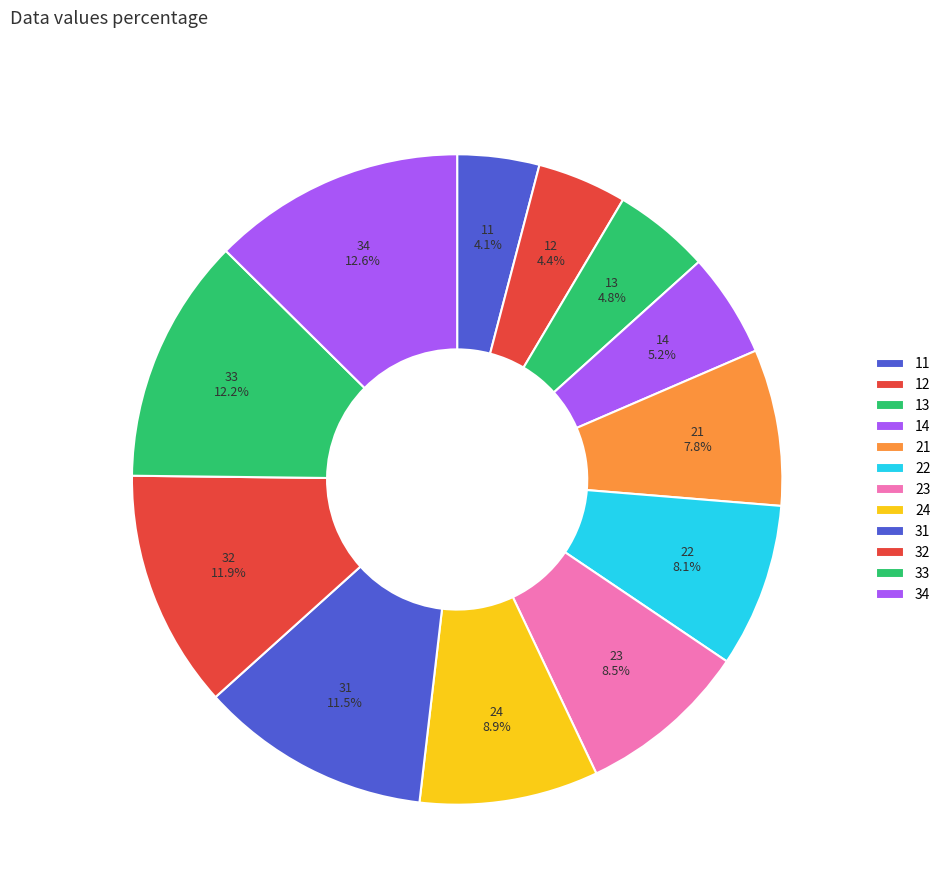

How many segments does this pie chart have?

12